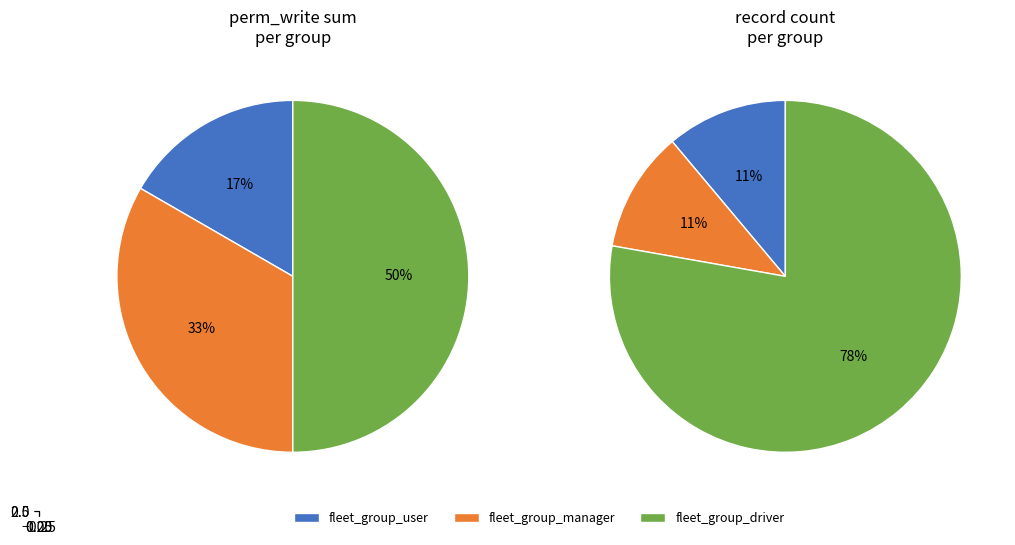

Is the sum of 12 and 10 greater than half?

No